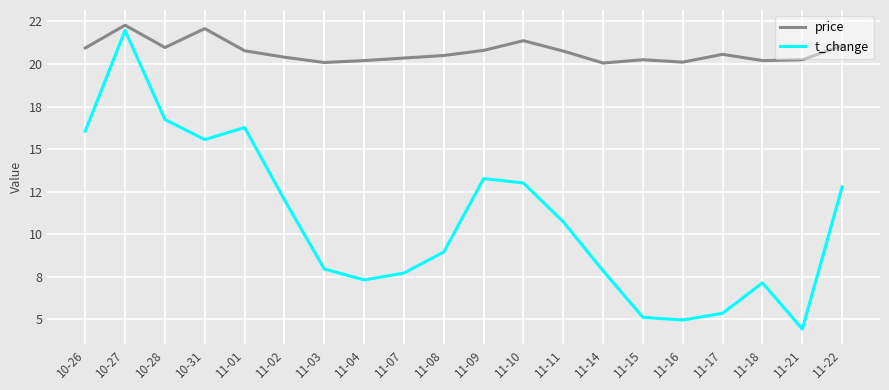

What are all the series names shown in the legend?

price, t_change